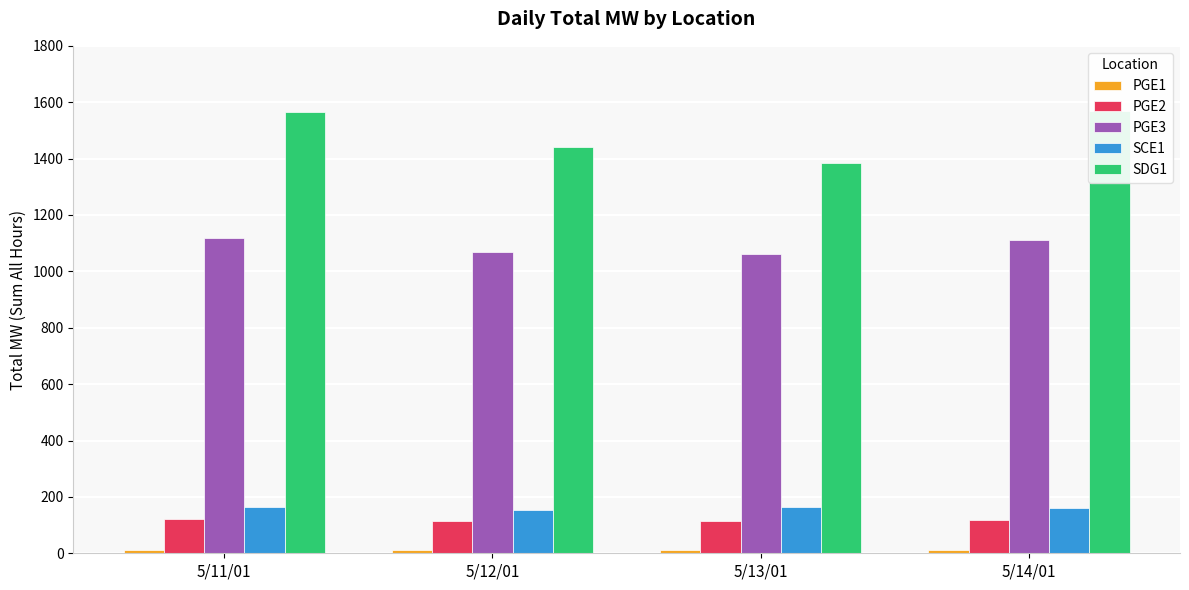

What is the label of the 3rd bar from the right?

5/12/01